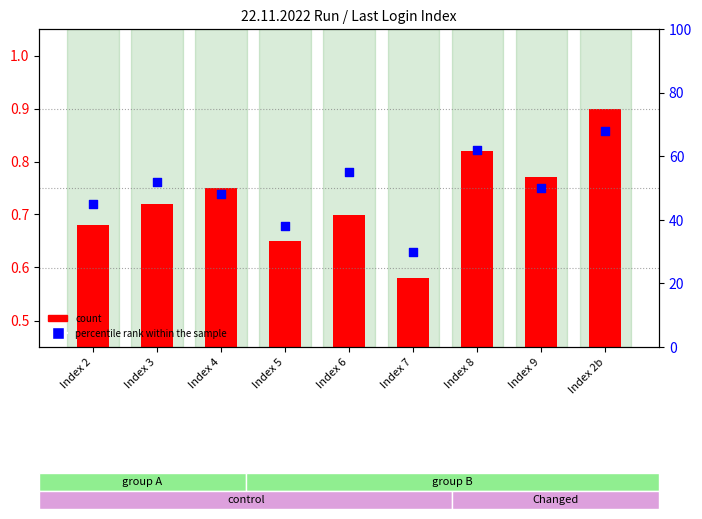

Which has a higher value, Index 7 or Index 2?

Index 2